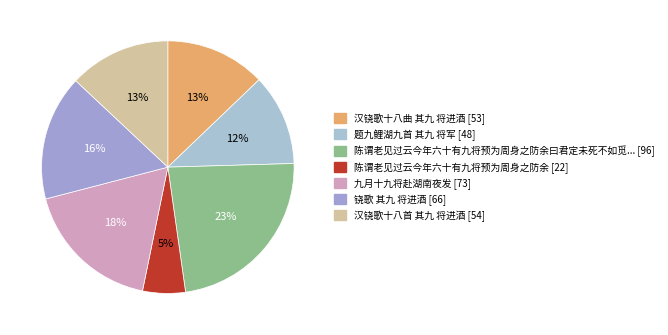

How many slices are in this pie chart?

7